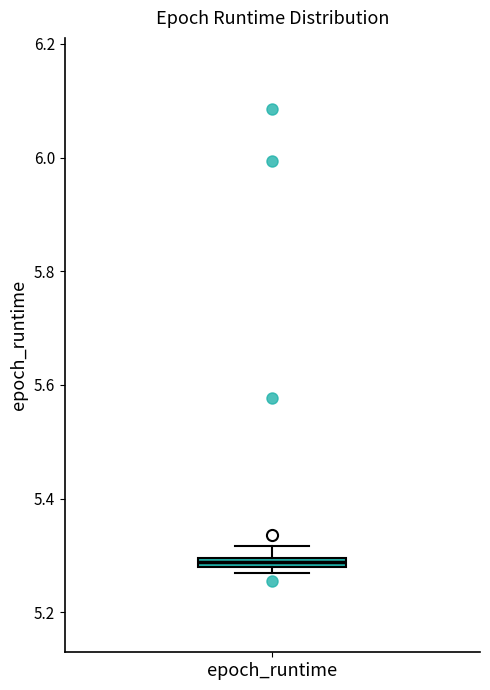

Where does the upper whisker of the box for epoch_runtime end on the y-axis? The values are not printed on the chart, so give them approximately, as read against the axis.

5.32